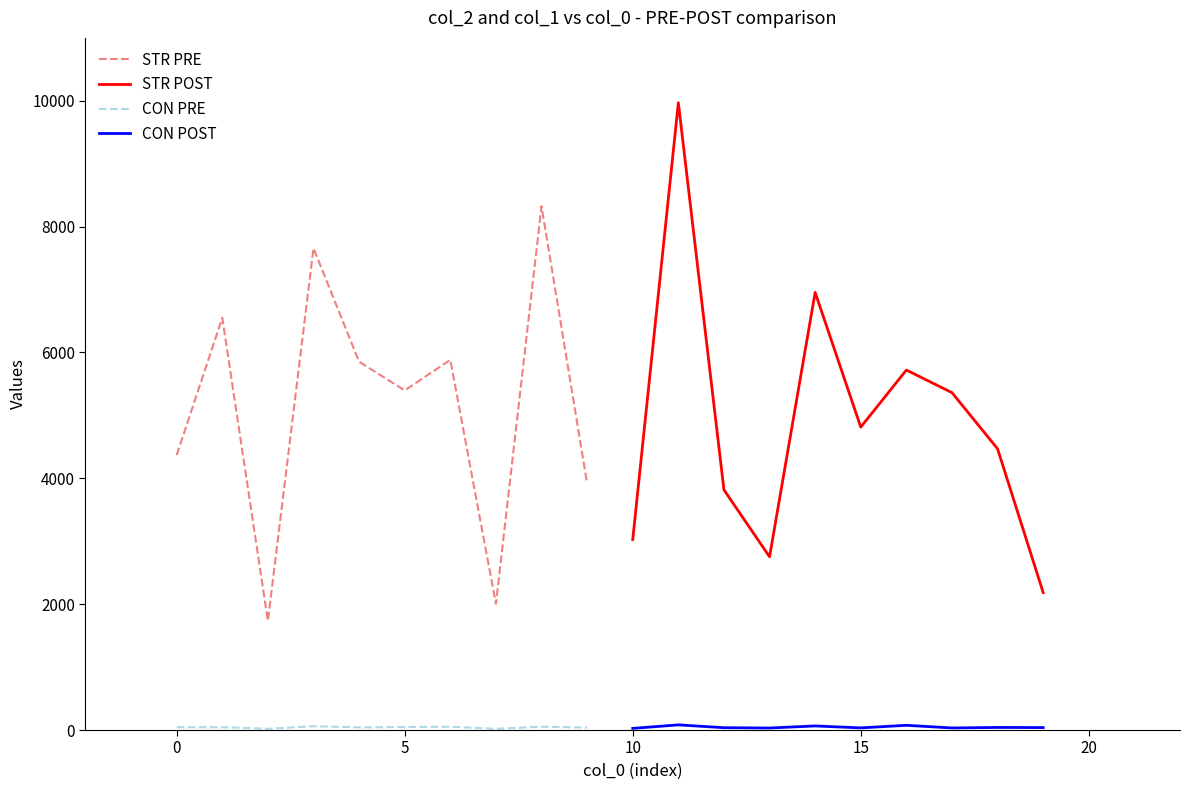

How many values in the STR POST series are below 4814?

5